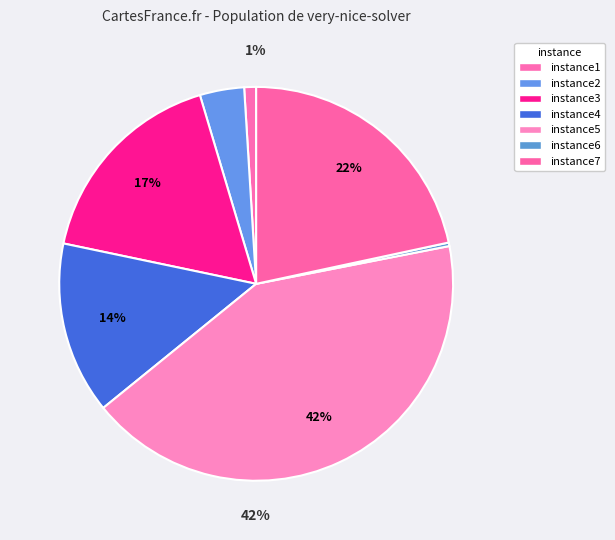

Which slice is the smallest?

instance6